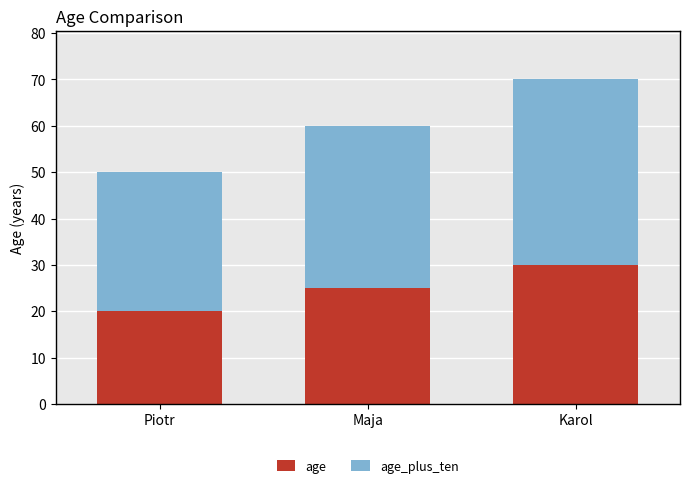

The value of age at Maja is 8. True or false?

False